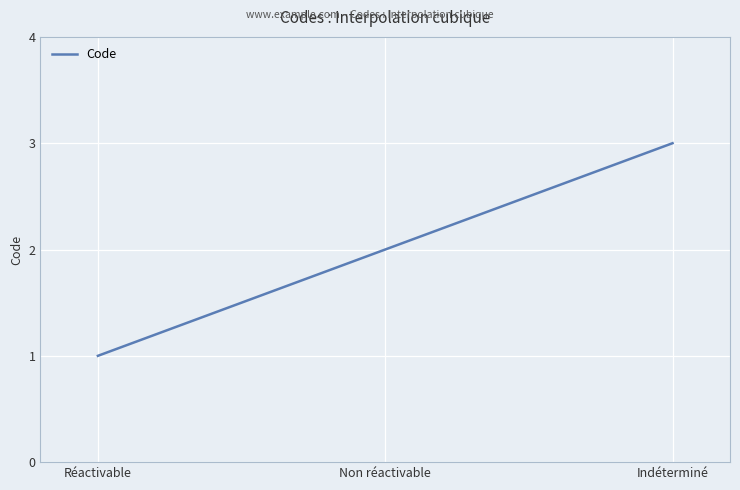

What is the smallest value displayed?

1